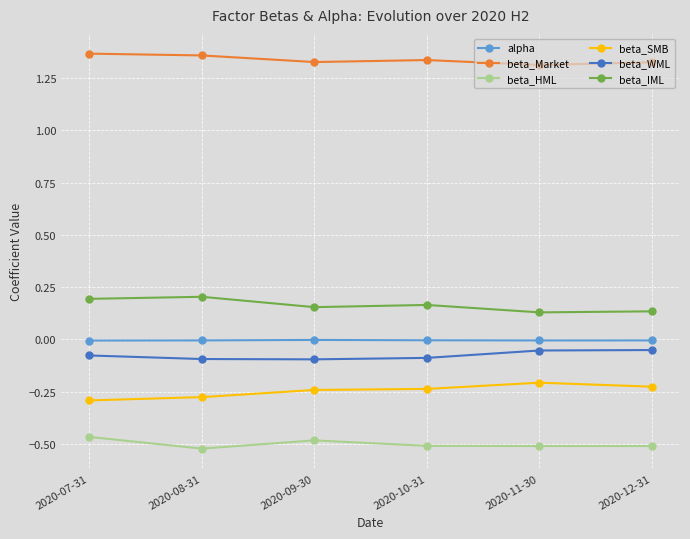

What is the label of the 6th point from the right?

2020-07-31